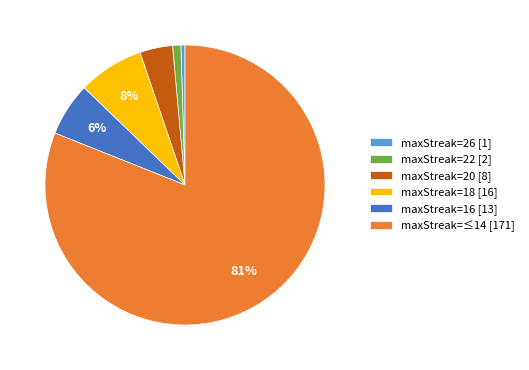

Does any single category account for the majority?

Yes